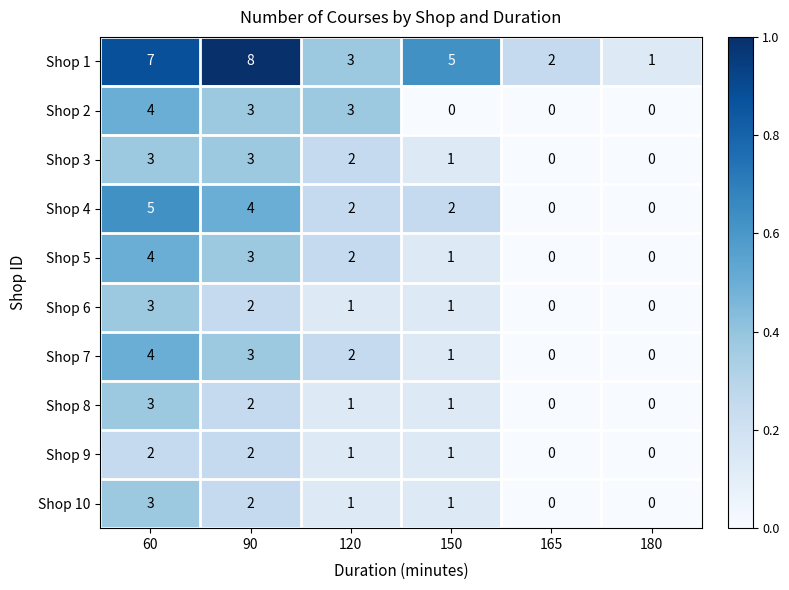

The Shop 3 series shows -1 at 180. True or false?

False